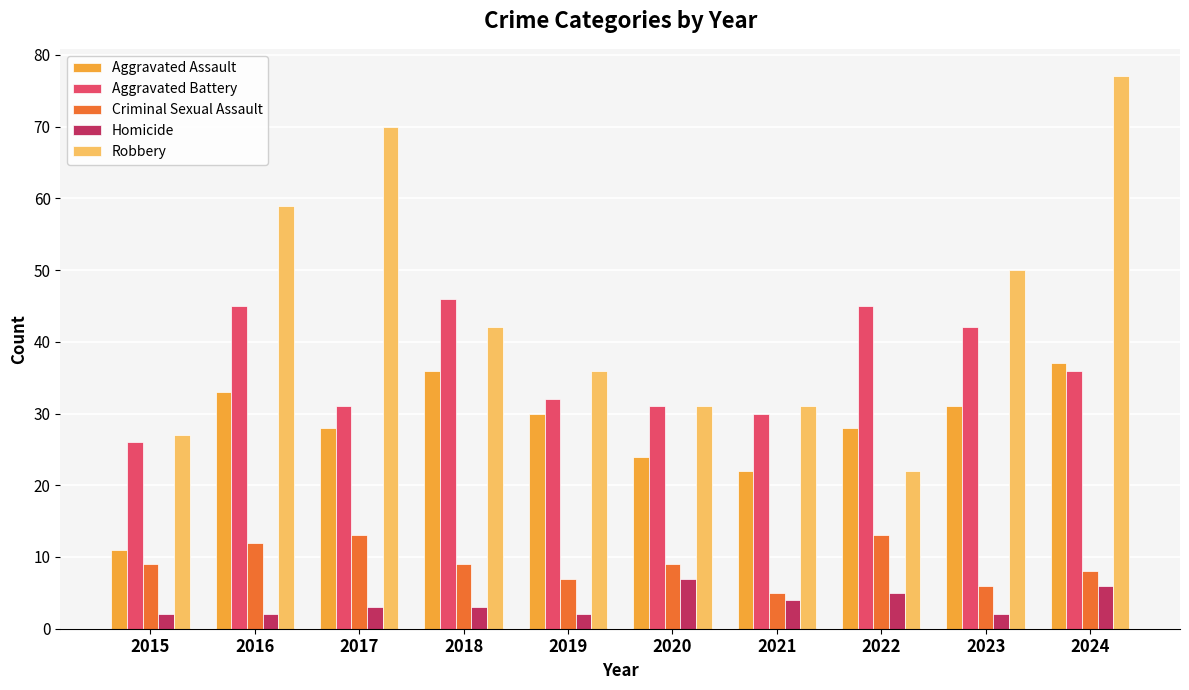

Reading left to right, list all the values displayed in this chart.

Aggravated Assault: 2015=11	2016=33	2017=28	2018=36	2019=30	2020=24	2021=22	2022=28	2023=31	2024=37
Aggravated Battery: 2015=26	2016=45	2017=31	2018=46	2019=32	2020=31	2021=30	2022=45	2023=42	2024=36
Criminal Sexual Assault: 2015=9	2016=12	2017=13	2018=9	2019=7	2020=9	2021=5	2022=13	2023=6	2024=8
Homicide: 2015=2	2016=2	2017=3	2018=3	2019=2	2020=7	2021=4	2022=5	2023=2	2024=6
Robbery: 2015=27	2016=59	2017=70	2018=42	2019=36	2020=31	2021=31	2022=22	2023=50	2024=77